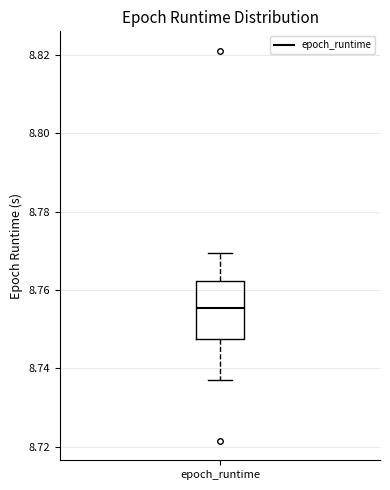

Transcribe this box plot: give where the median line is, the range the box spans, and where the two whiskers end, as read against the y-axis. The values are not printed on the chart, so give them approximately, as read against the axis.

median 8.756, box 8.748 to 8.762, whiskers 8.738 to 8.770